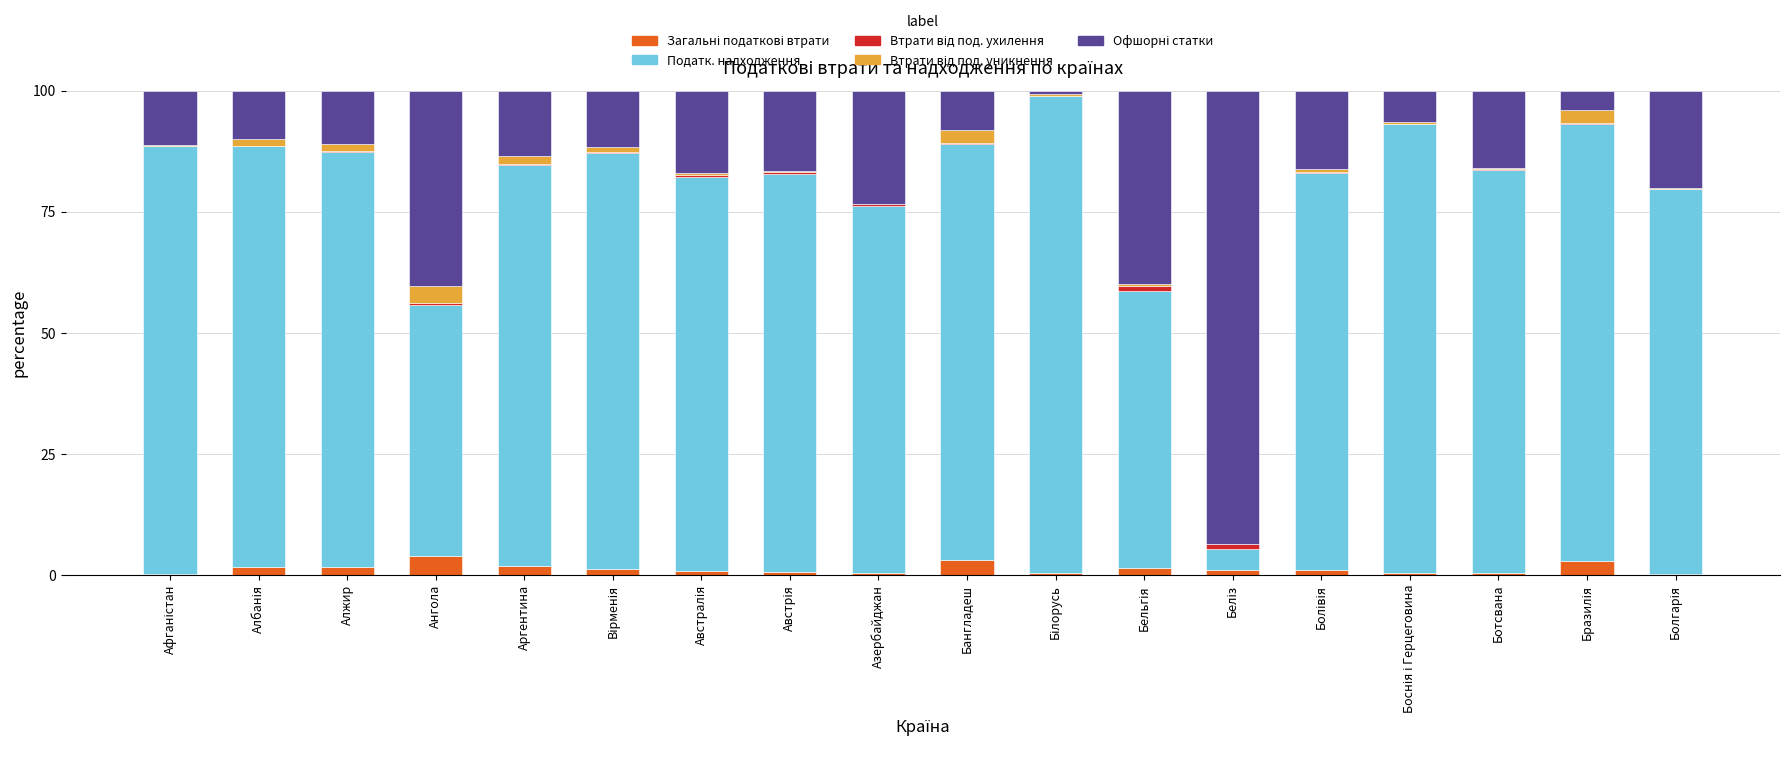

How many categories are shown in the chart?

18